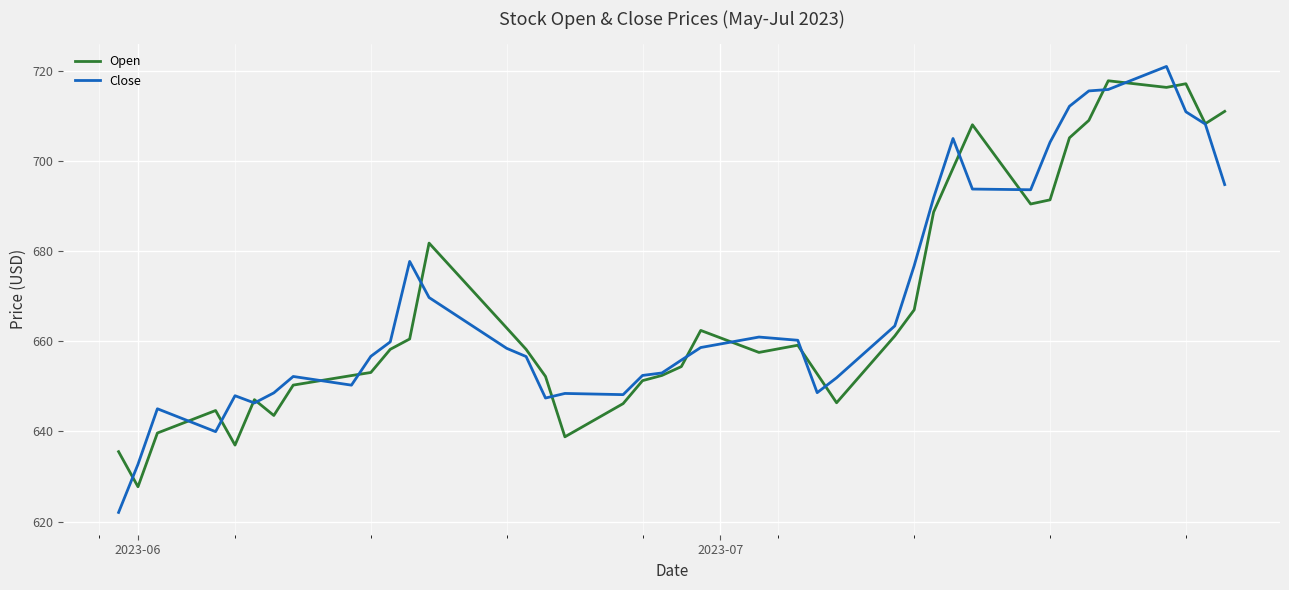

Which series has the widest spread of values?

Close